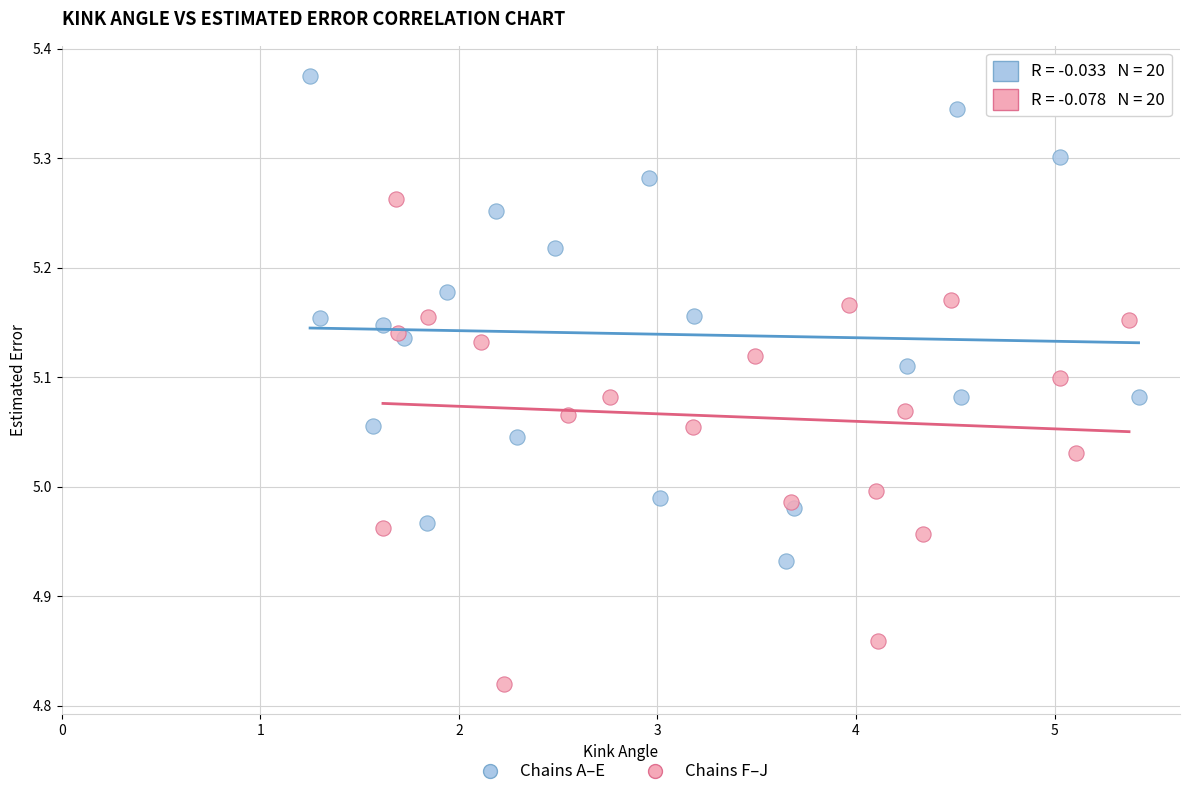

Which series contains the highest Y value?

Chains A–E